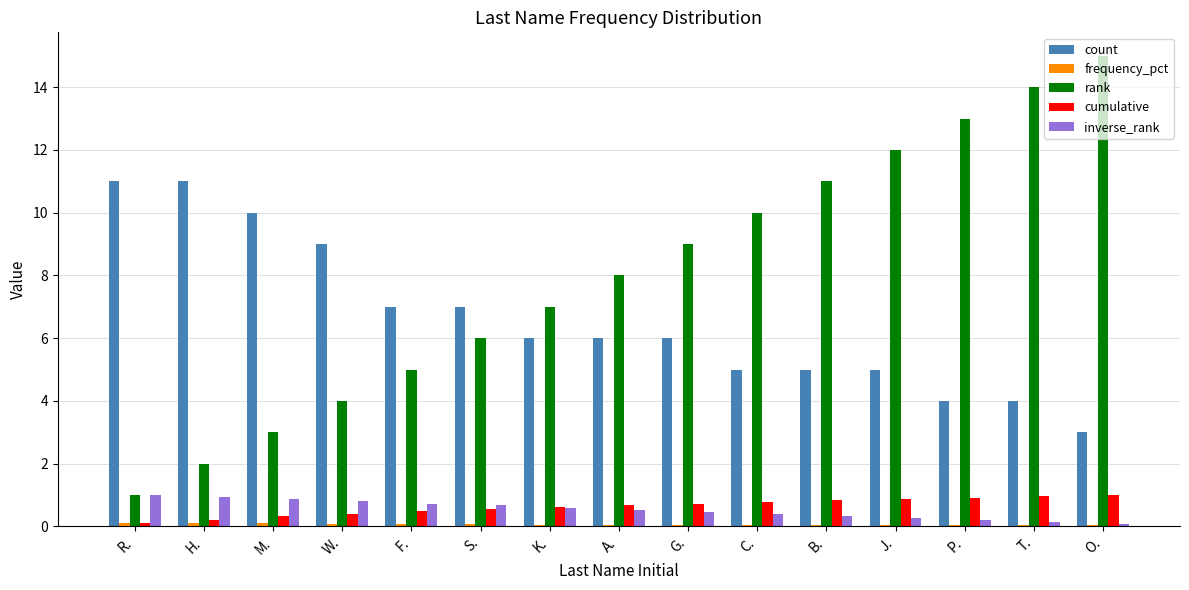

Which series has the largest total across all categories?

rank